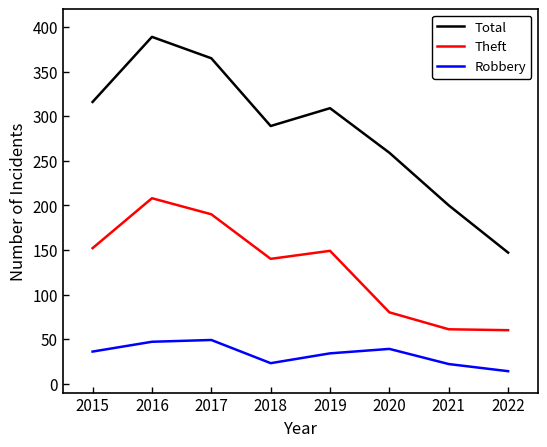

Which series changed the most between 2017 and 2018?

Total